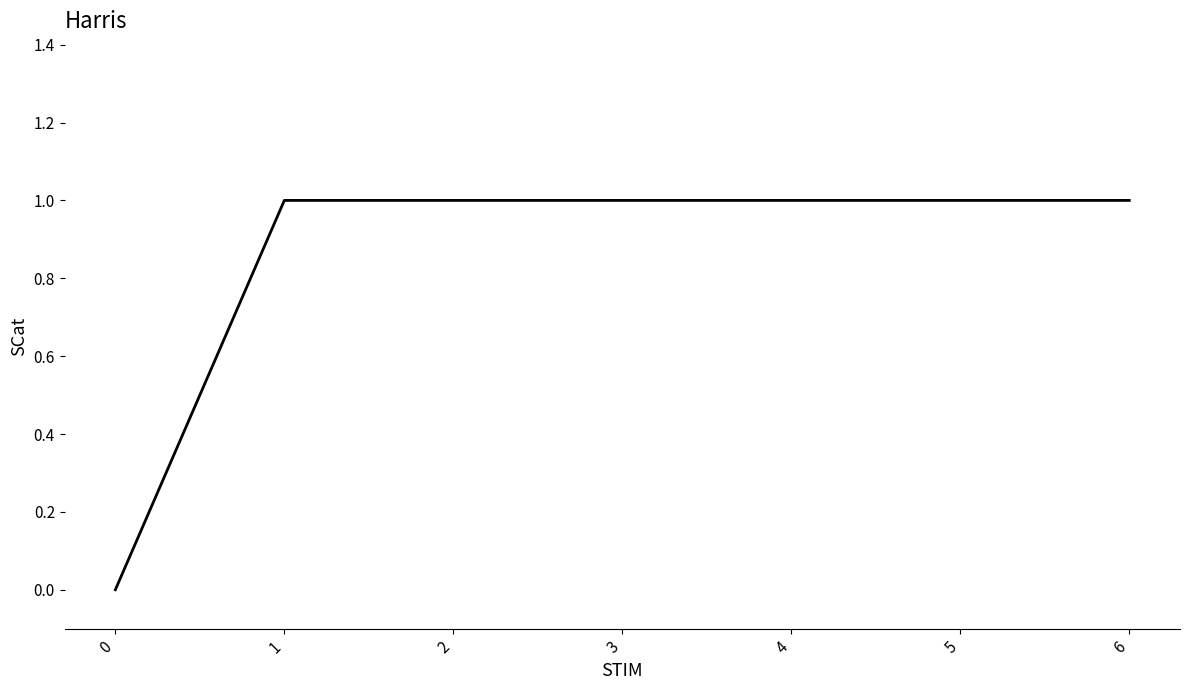

What is the difference between the second highest and minimum values?

1